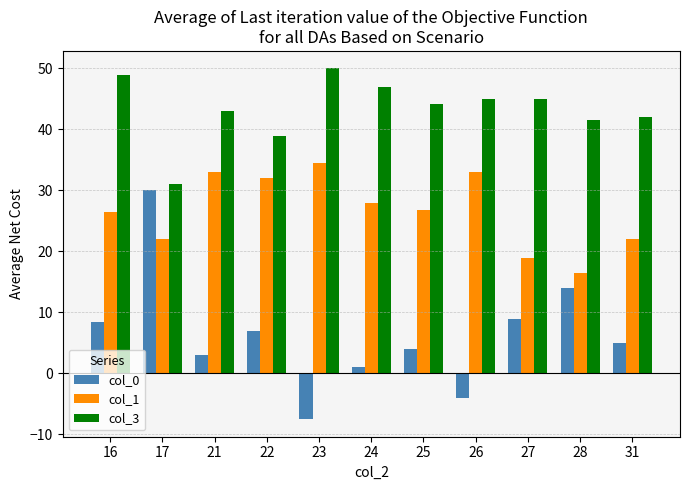

The value of col_1 at 21 is 20.9. True or false?

False